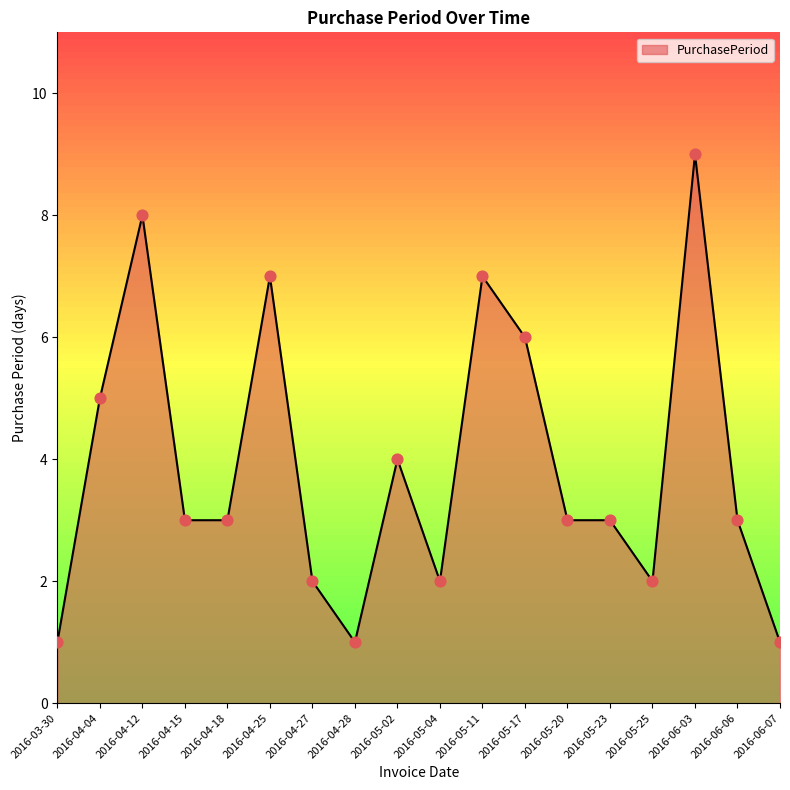

Approximately how many times larger is the value at 2016-05-02 compared to 2016-05-11?

0.6